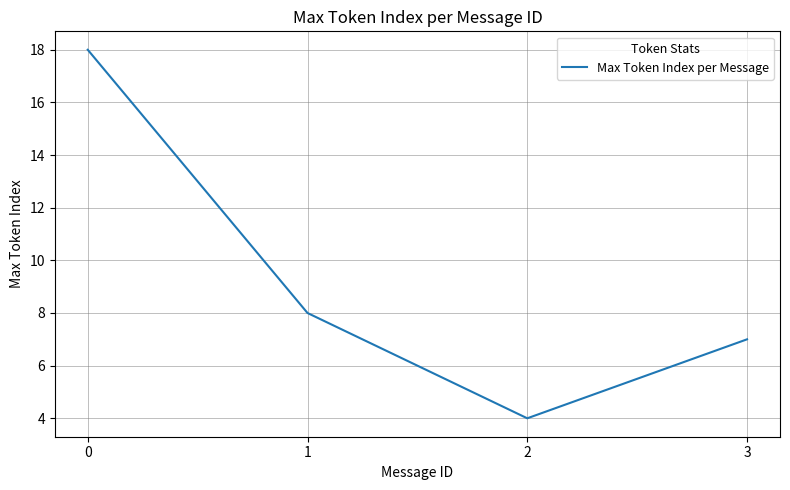

The value at 1 is 14. True or false?

False